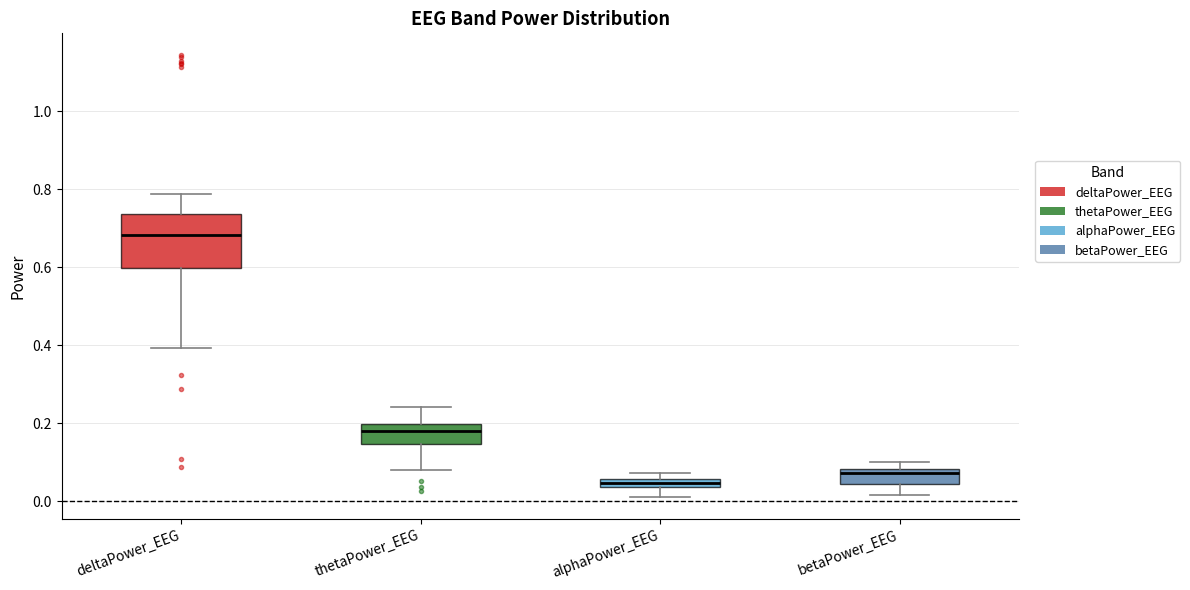

Where is the lower edge of the box for betaPower_EEG on the y-axis? The values are not printed on the chart, so give them approximately, as read against the axis.

0.04